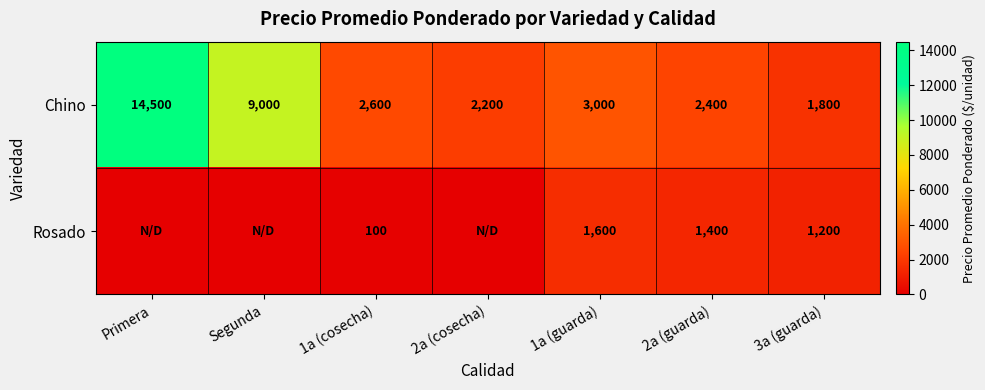

Count the number of data series in this chart.

2